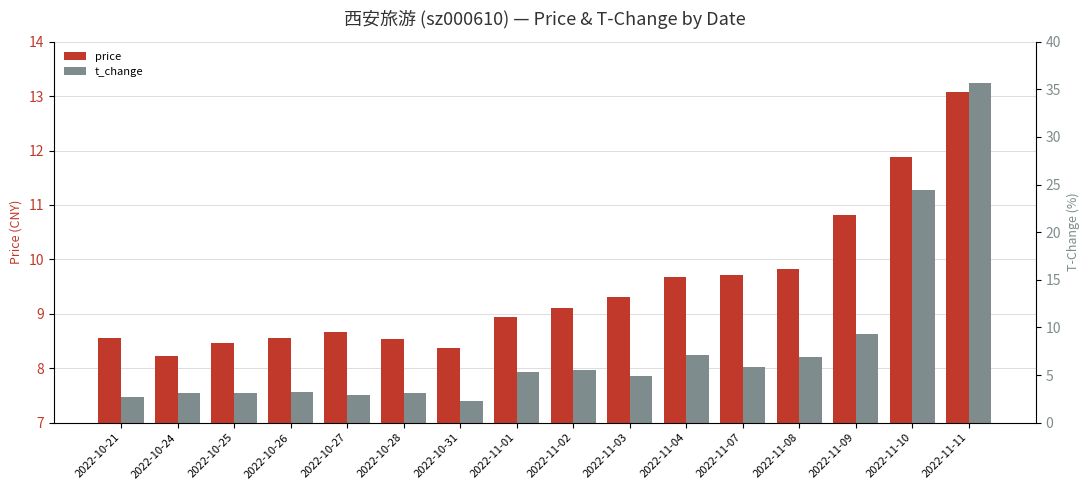

What is the total value across all series at 2022-10-26?

11.8